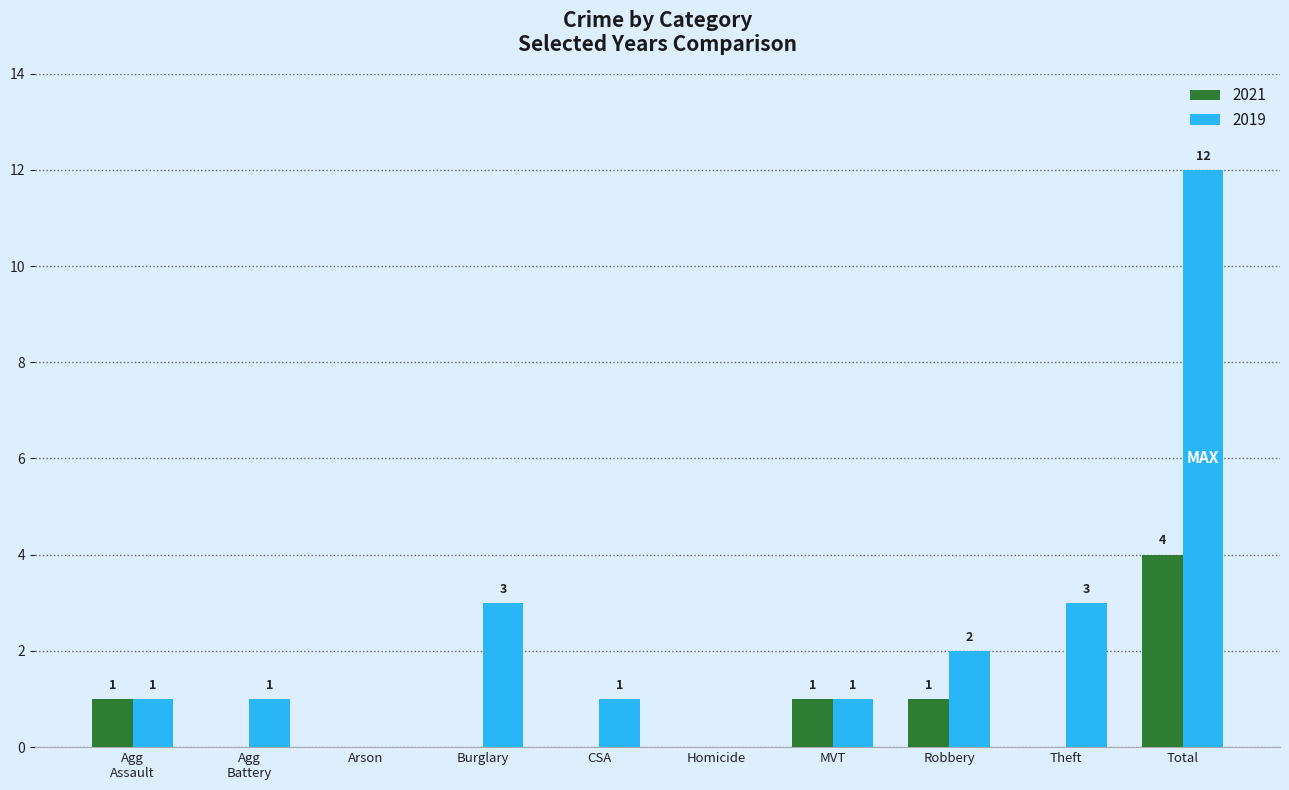

What is the sum of all 2019 values?

24